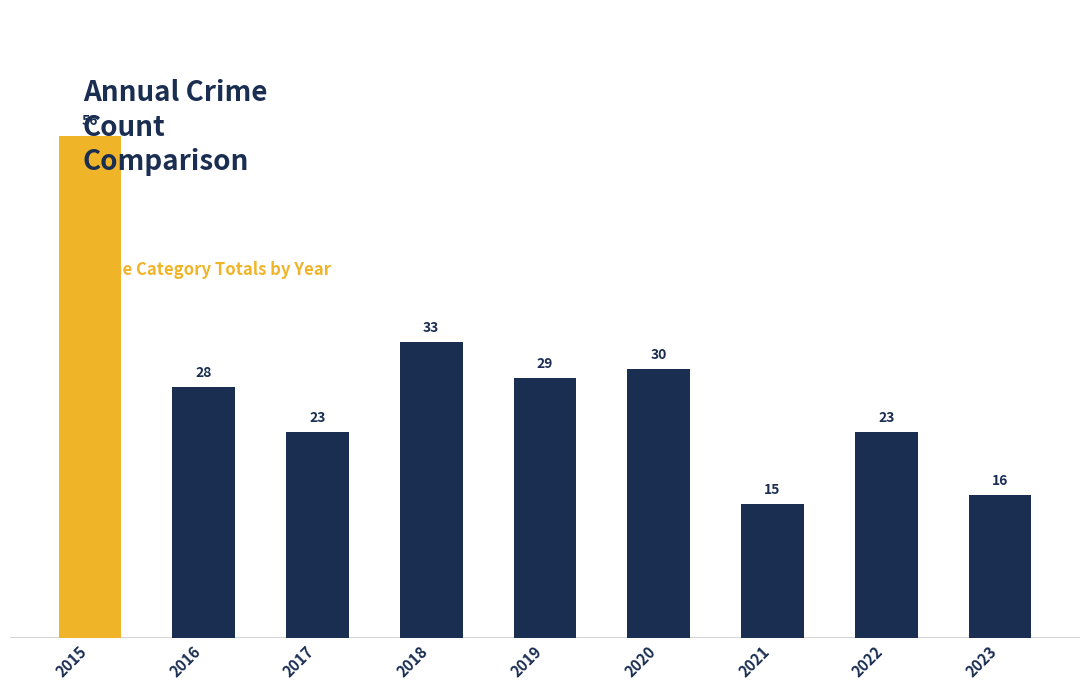

What is the ratio of the value at 2015 to the value at 2021?

3.7